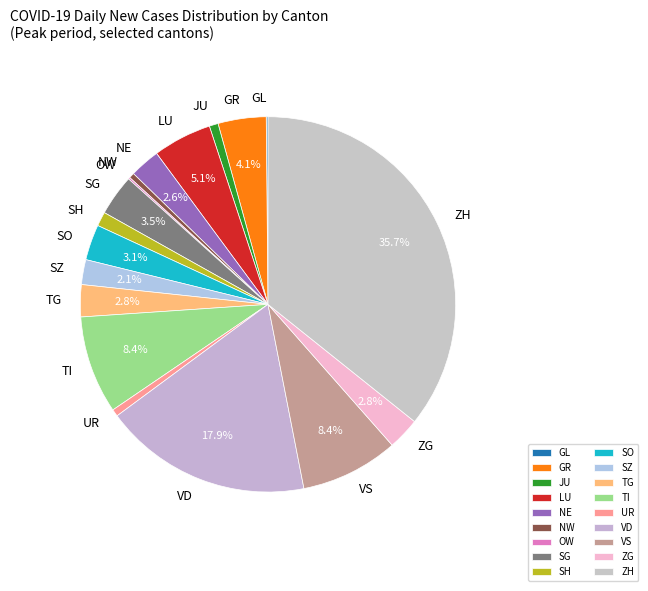

To the nearest percent, what percentage of the pie is SZ?

2%